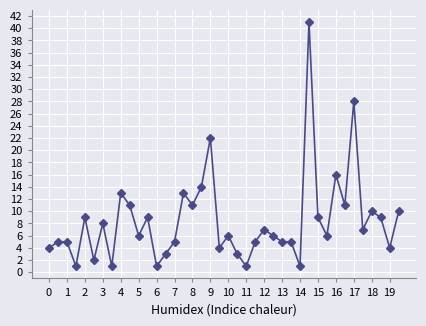

What is the difference between the maximum and second lowest values?

40